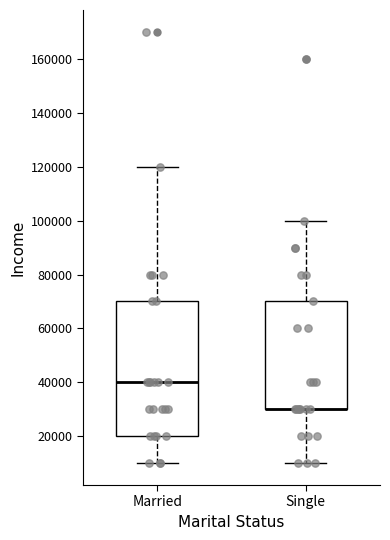

Reading left to right, transcribe this box plot: for each box, give where its median line is, the range the box spans, and where its two whiskers end, as read against the y-axis. The values are not printed on the chart, so give them approximately, as read against the axis.

Married: median 40000, box 20000 to 70000, whiskers 10000 to 120000
Single: median 30000 (drawn on the box's lower edge), box 30000 to 70000, whiskers 10000 to 100000